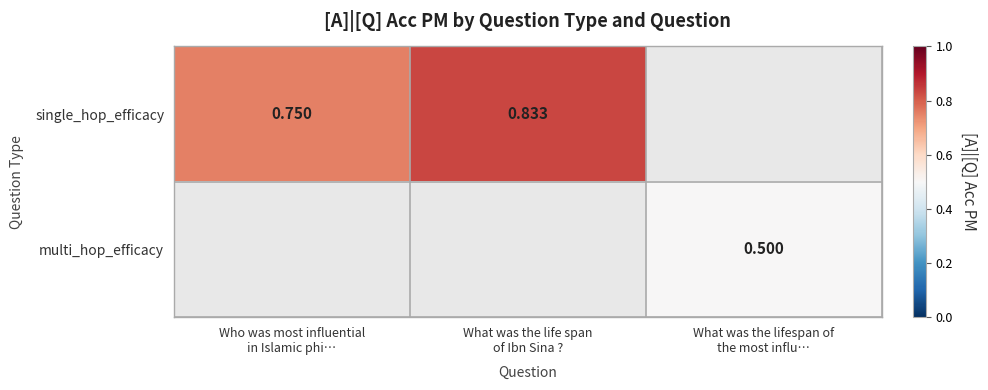

How many positive values does the single_hop_efficacy series have?

2